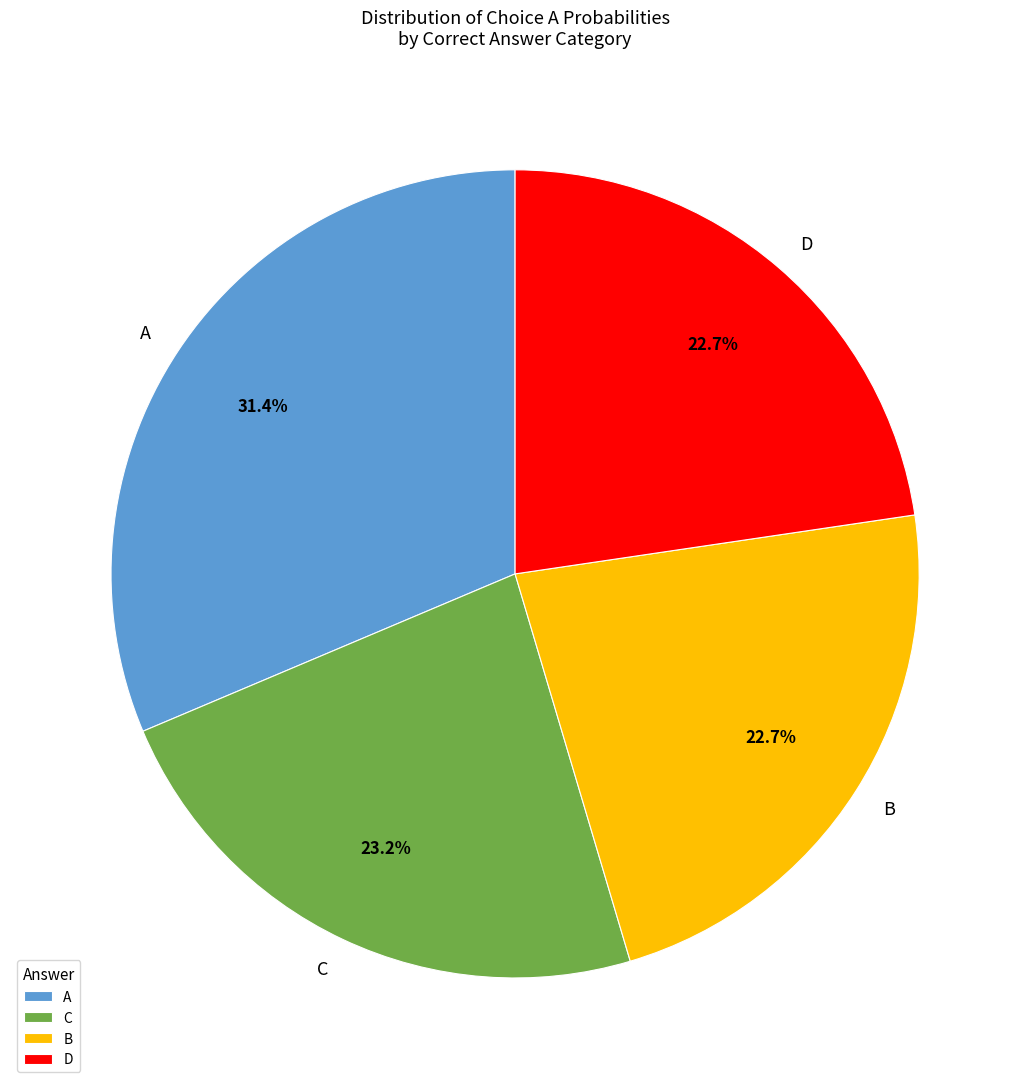

What is the largest slice in the pie chart?

A